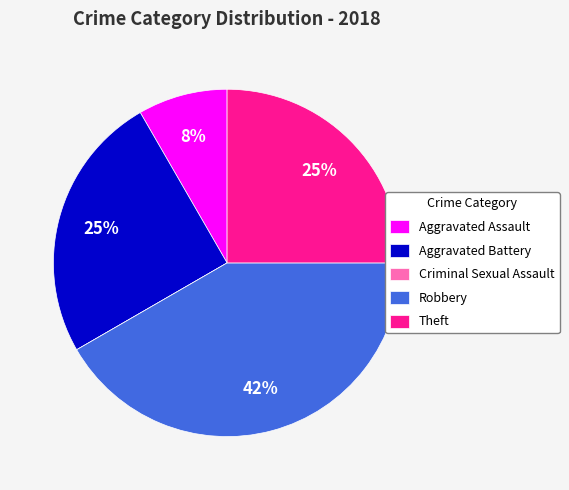

Which category has the biggest portion of the pie?

Robbery